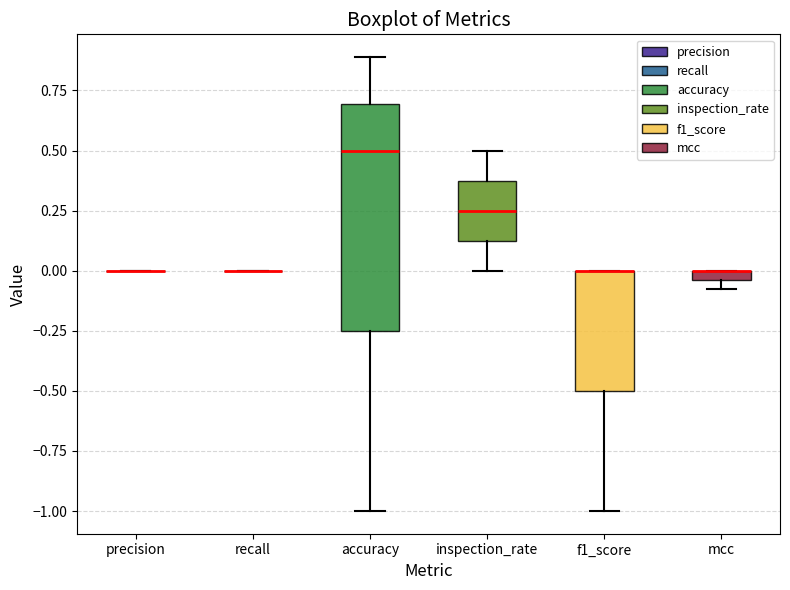

Comparing the boxes themselves (not the whiskers), which one is the tallest?

accuracy